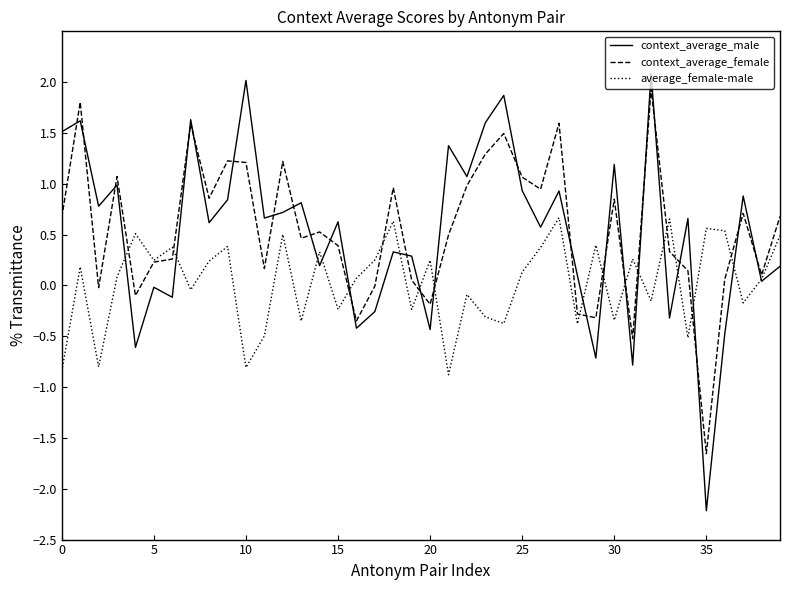

Which series has the largest range (max minus min)?

context_average_male